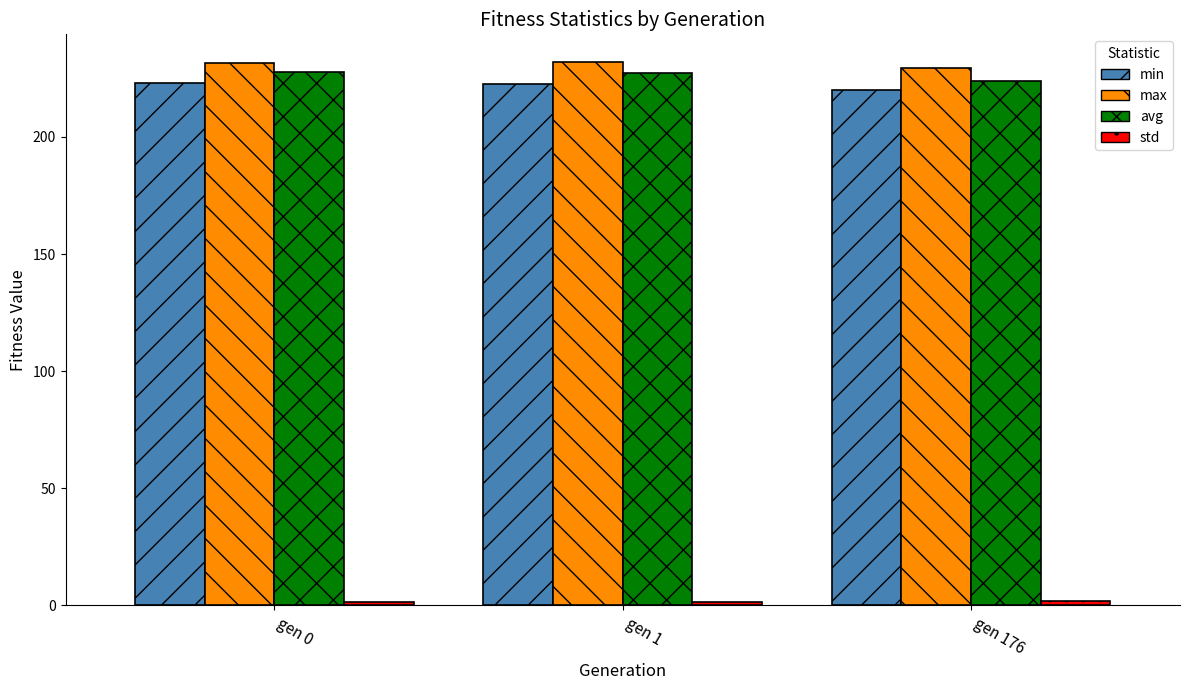

What is the highest value of the avg series?

227.8